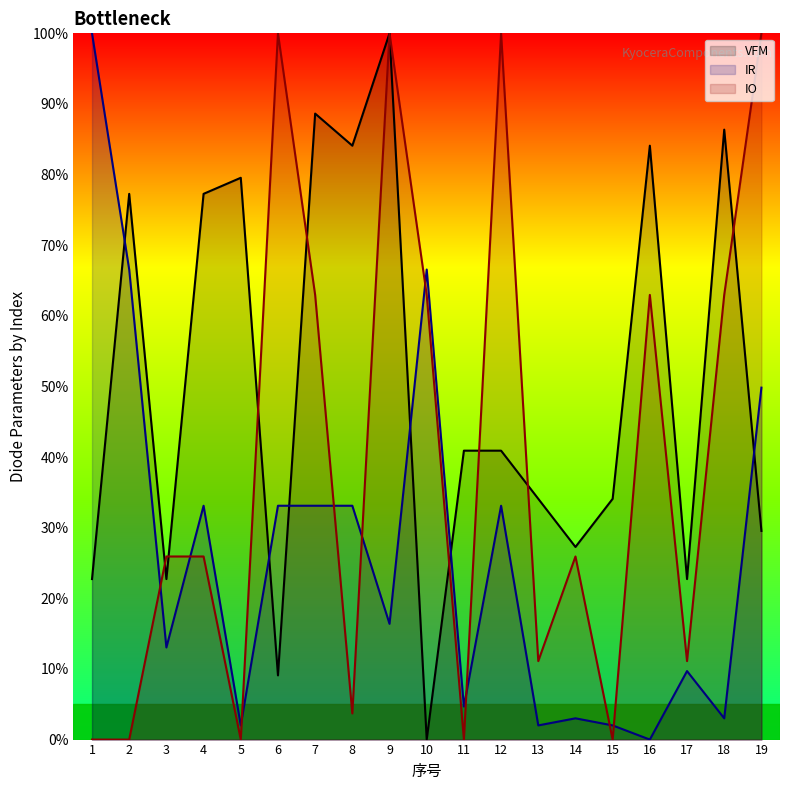

The value of IR at 3 is 0.1. True or false?

True